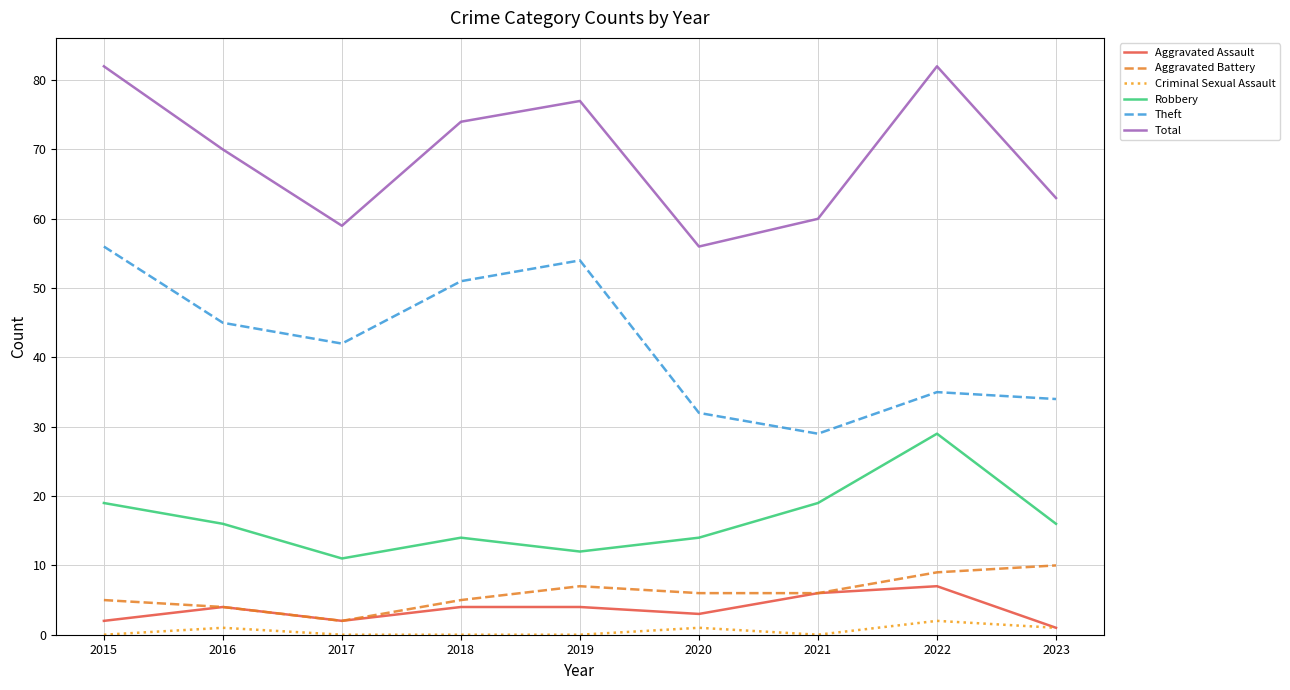

What is the difference between the highest and lowest values at 2017?

59